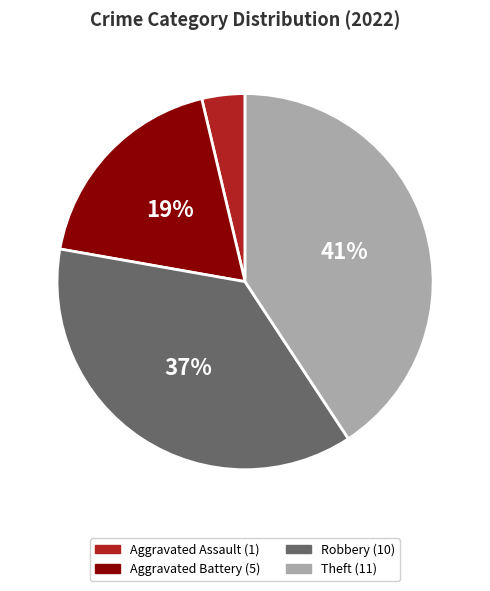

Does any single category account for the majority?

No